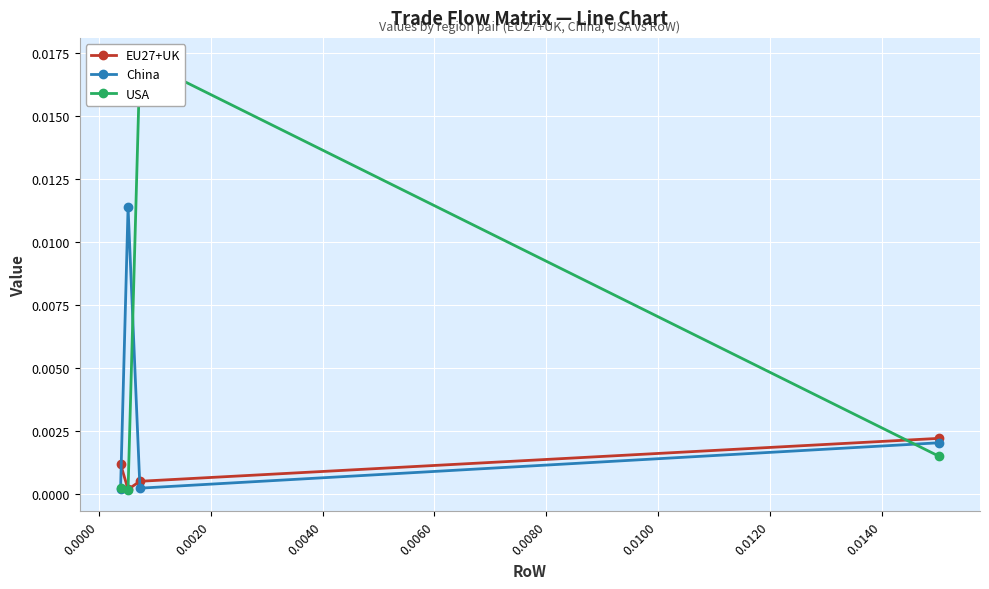

What are all the series names shown in the legend?

EU27+UK, China, USA